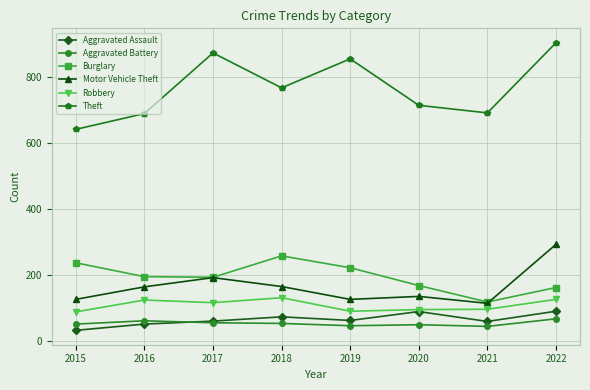

What is the maximum value shown in the chart?

904